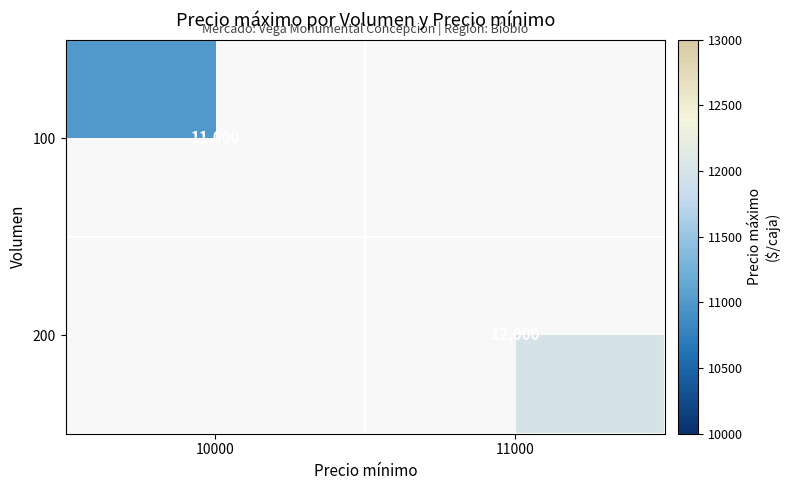

The value of 100 at 10000 is 19112. True or false?

False